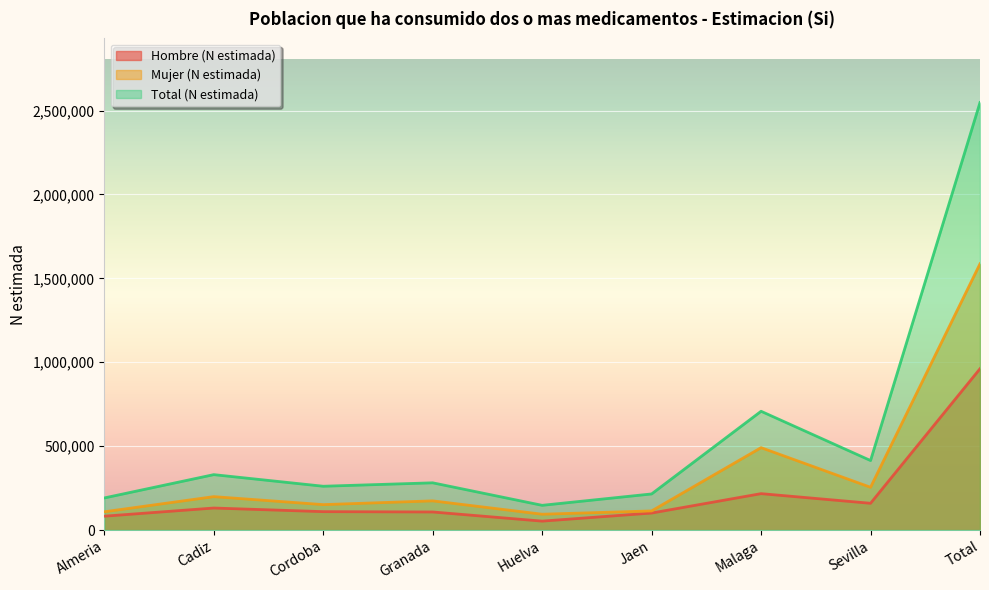

What is the average value of the Total (N estimada) series?

566222